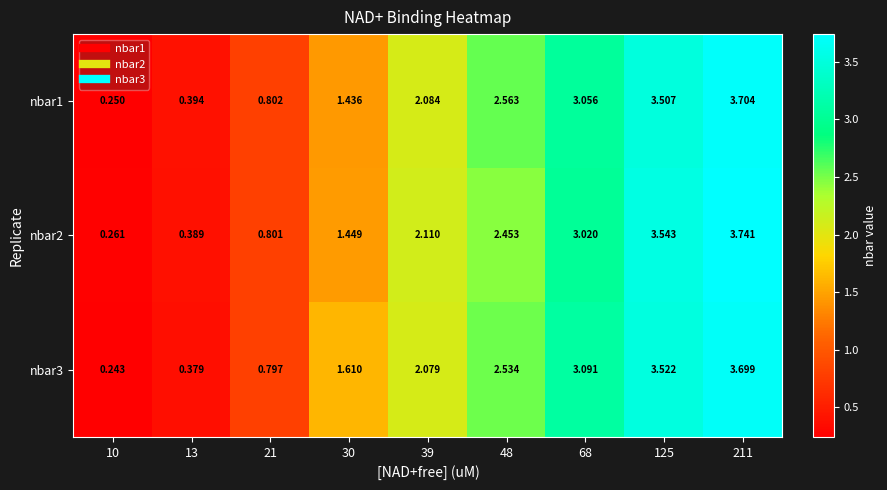

Is the value of nbar2 at 211 greater than the value of nbar3 at 48?

Yes